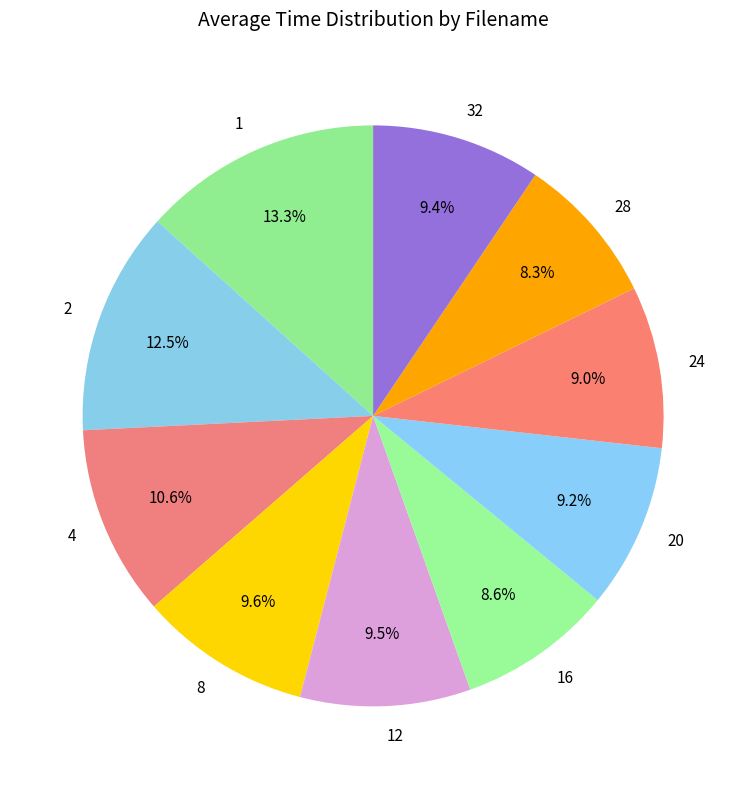

Count the number of slices in the pie.

10